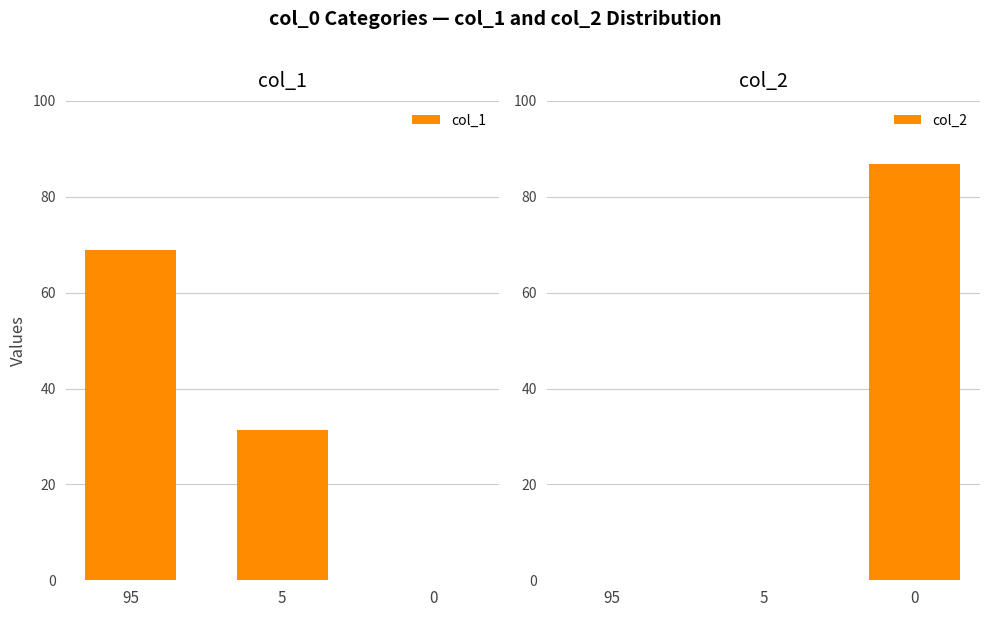

How many distinct data groups are displayed?

2